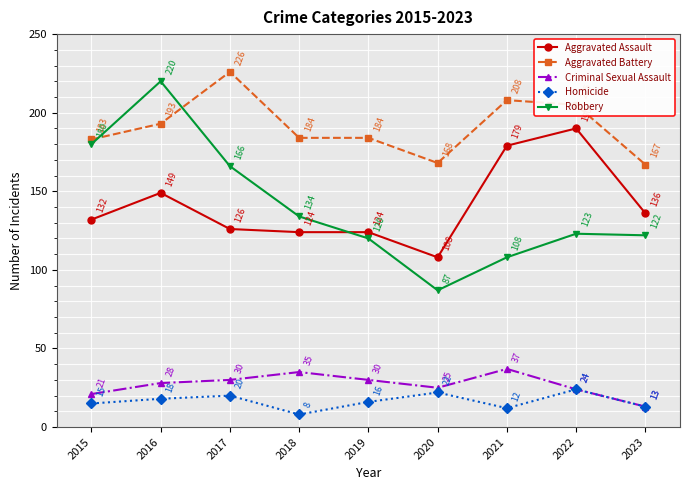

What is the spread (max minus min) of values at 2021?

196